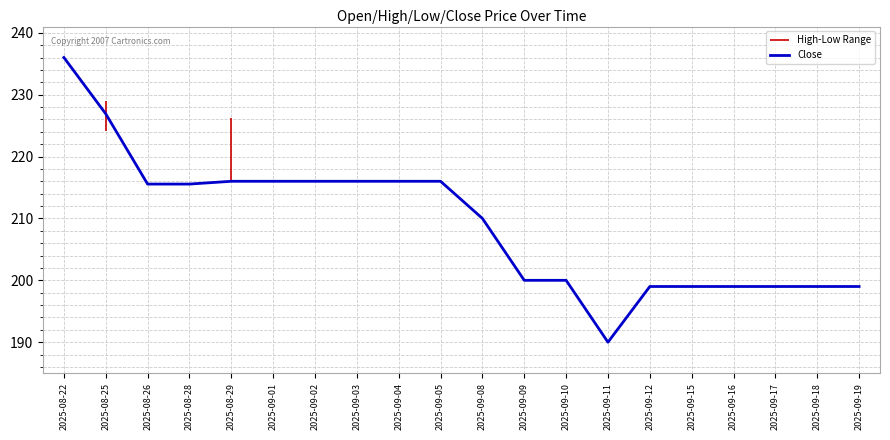

The value of Close at 2025-09-03 is 216.0. True or false?

True